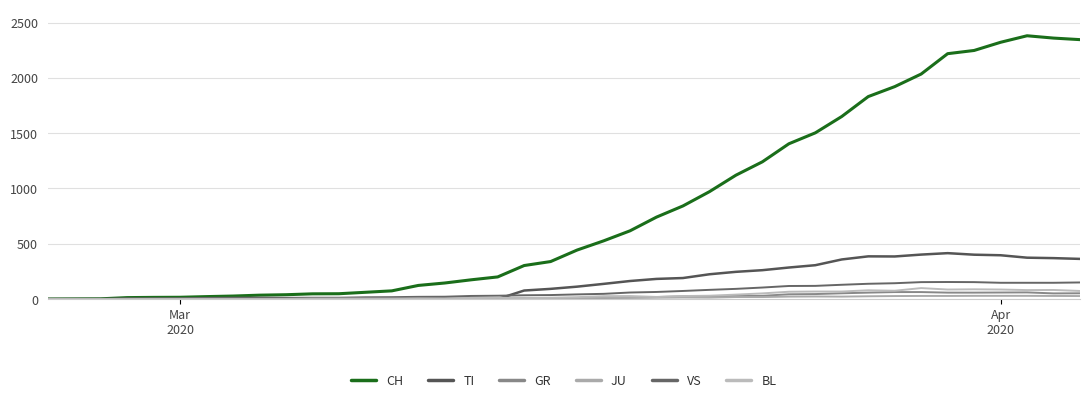

At how many categories does at least one series exceed 2019?

7